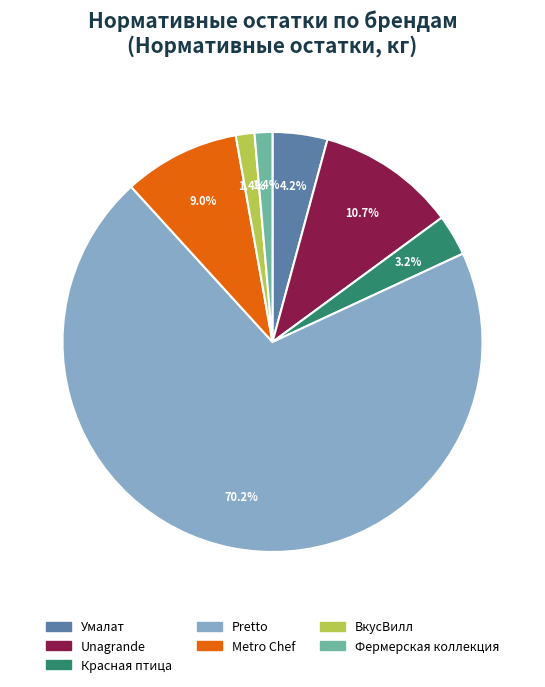

What is the largest slice in the pie chart?

Pretto